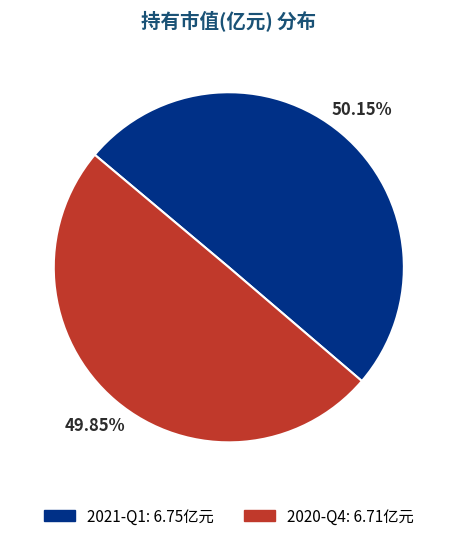

How much of the chart is everything except 2020-Q4?

50.1%